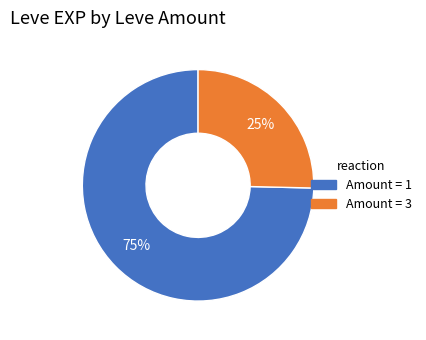

To the nearest percent, what is the average slice percentage?

50%